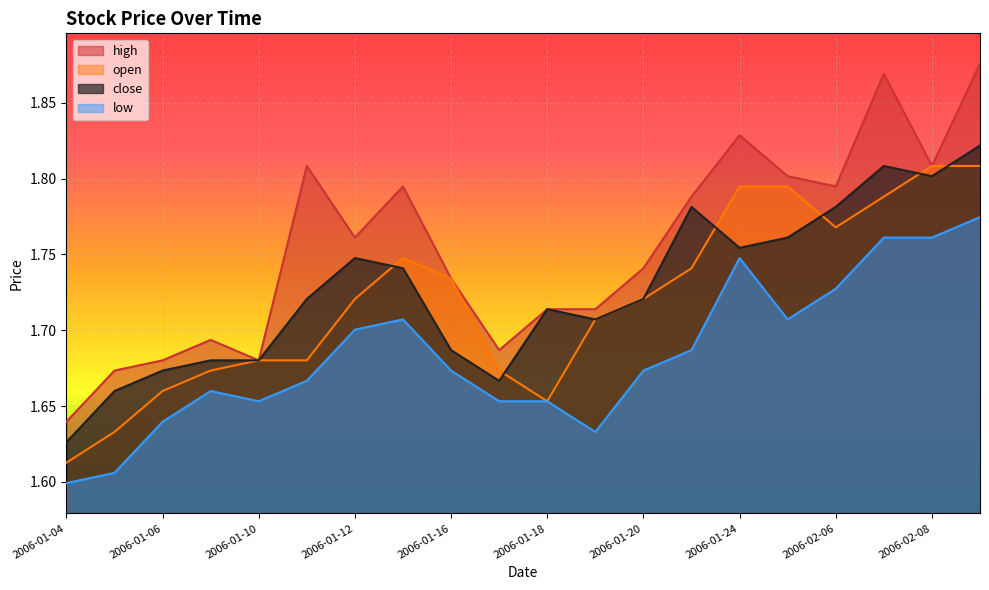

How many lines are shown in the chart?

4